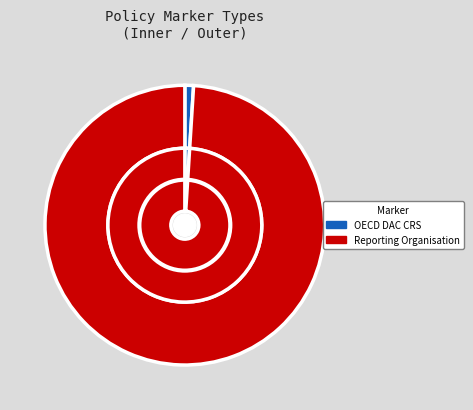

Is it true that OECD DAC CRS is 1% of the pie?

True